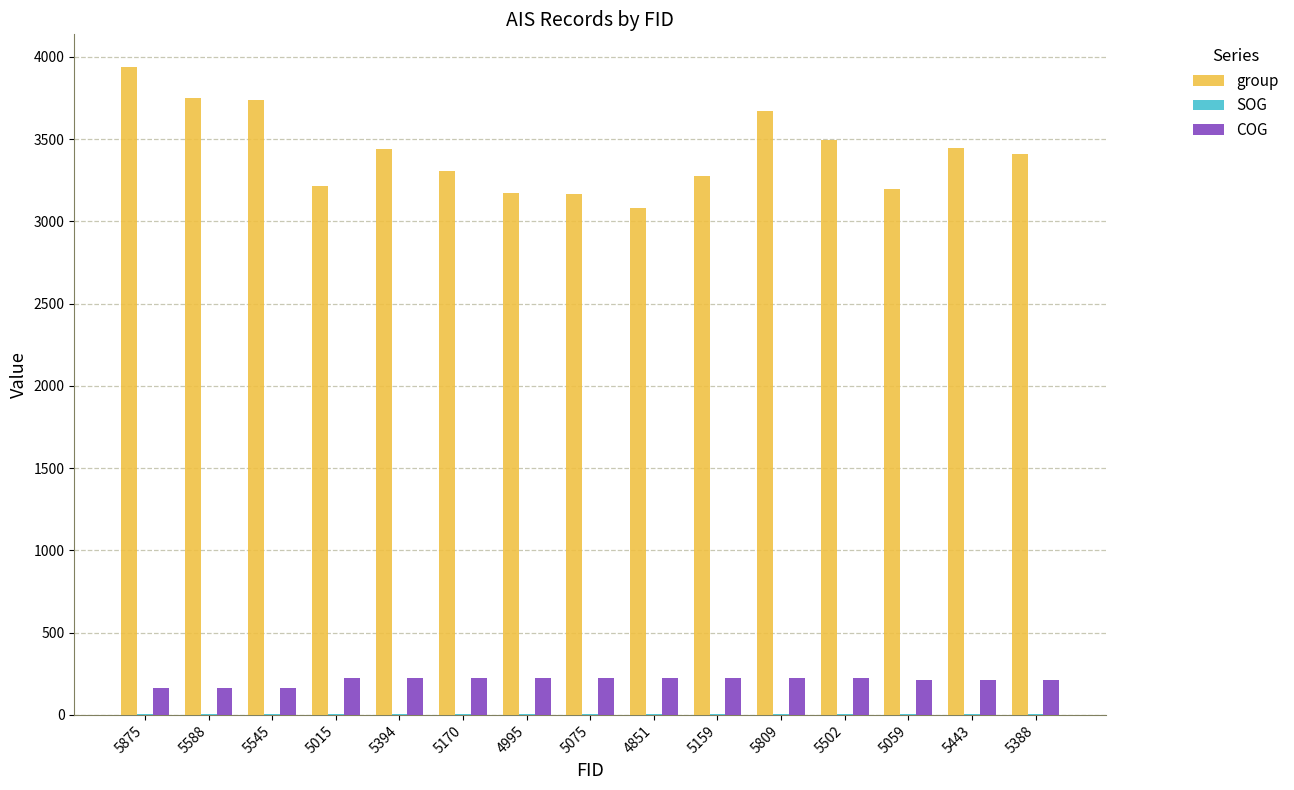

Which series has the largest total across all categories?

group